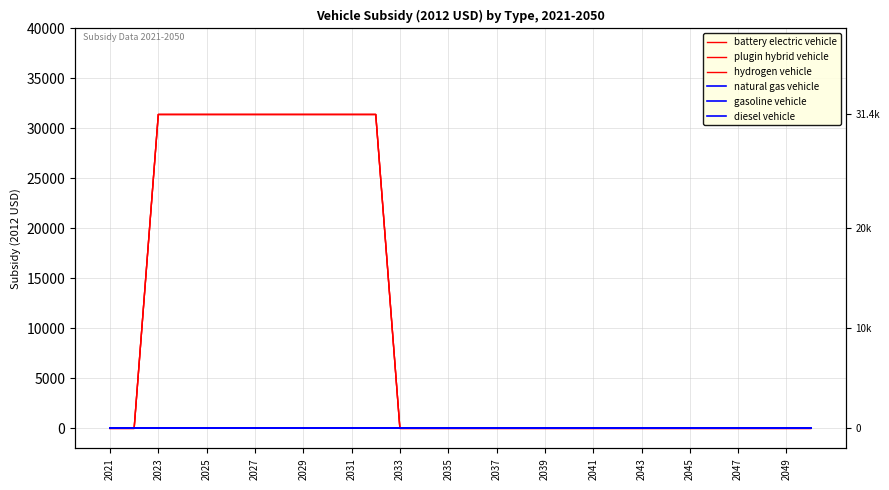

Which has a higher value, 2029 or 2031?

2029